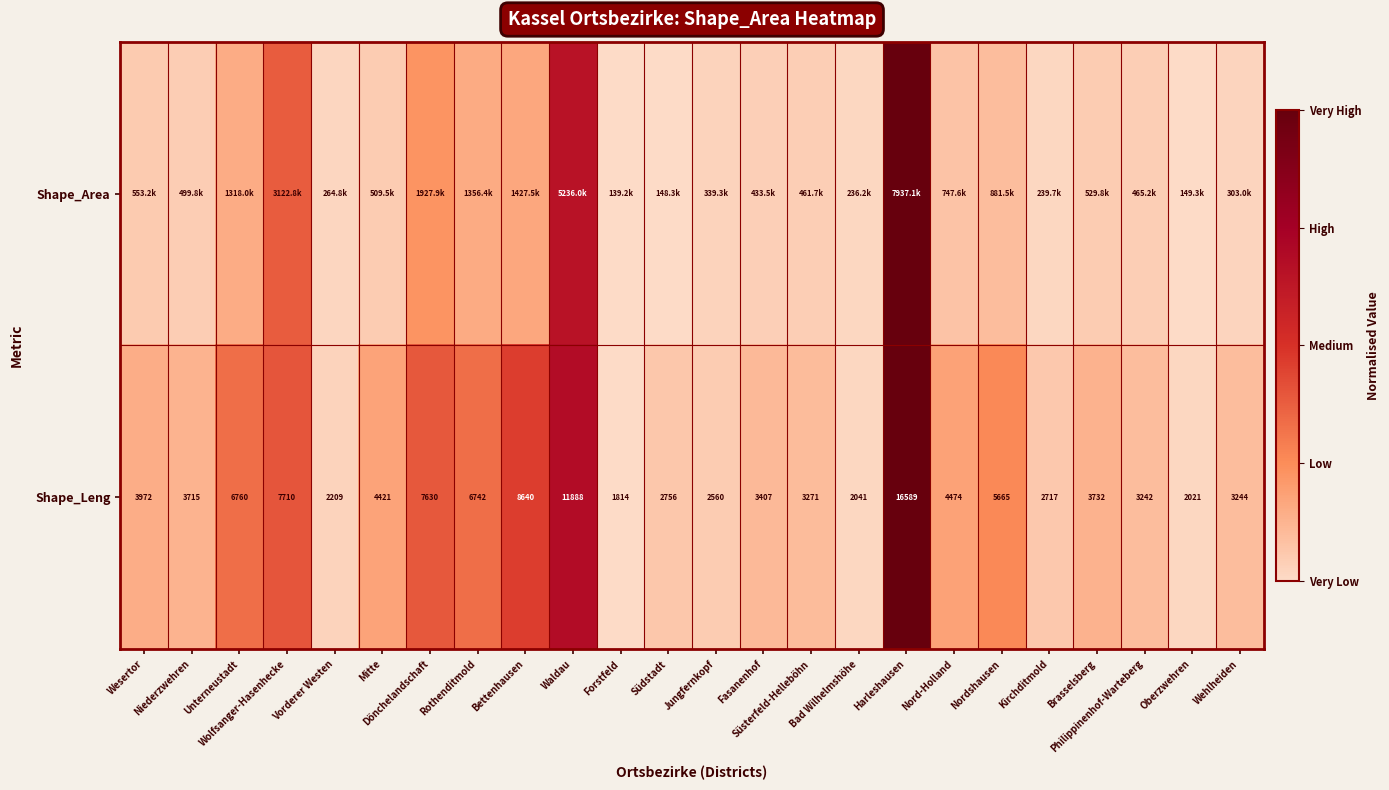

At which category does the chart reach its minimum across all series?

Forstfeld